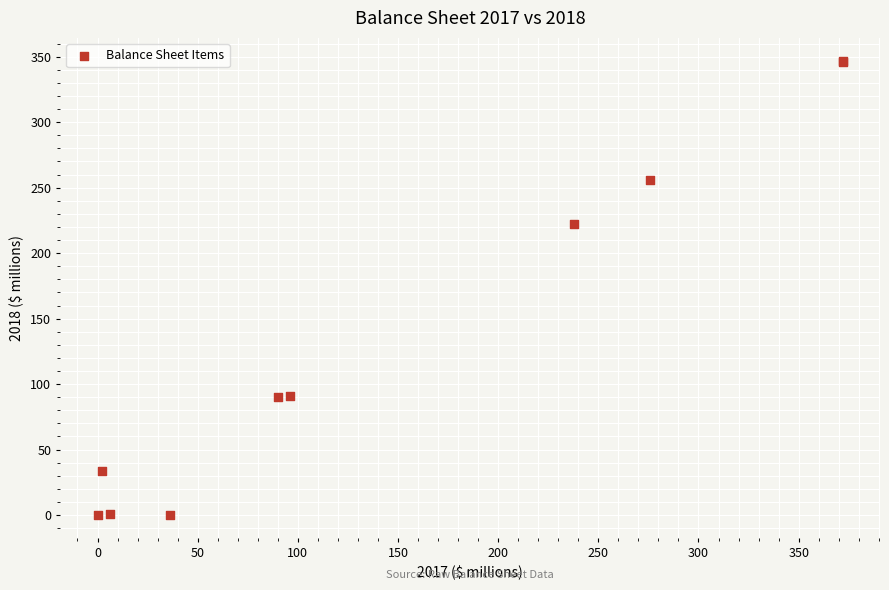

What Y value in the scatter plot is closest to 173?

222